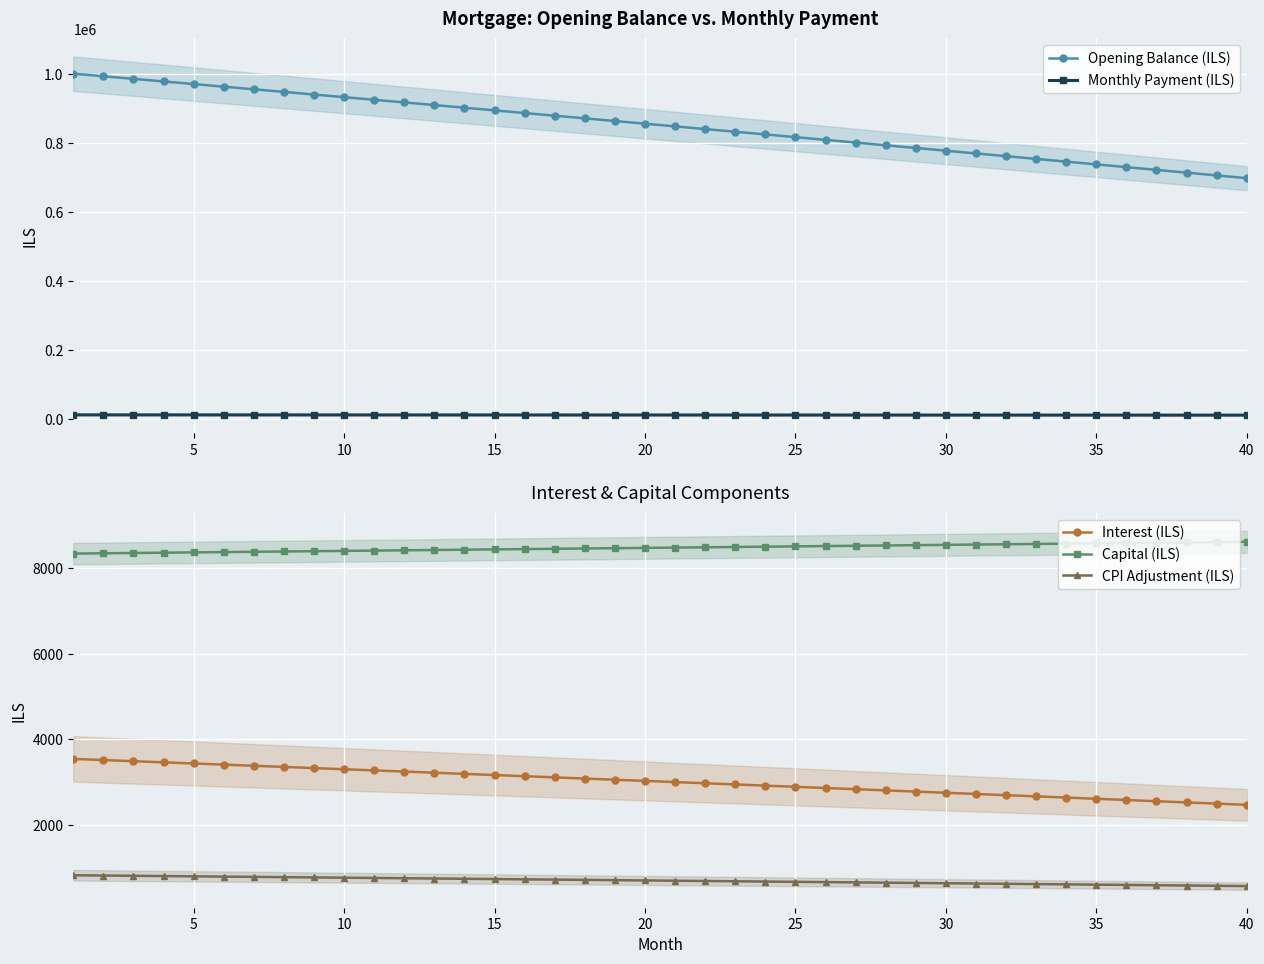

What is the highest value of the Opening Balance (ILS) series?

1000833.3